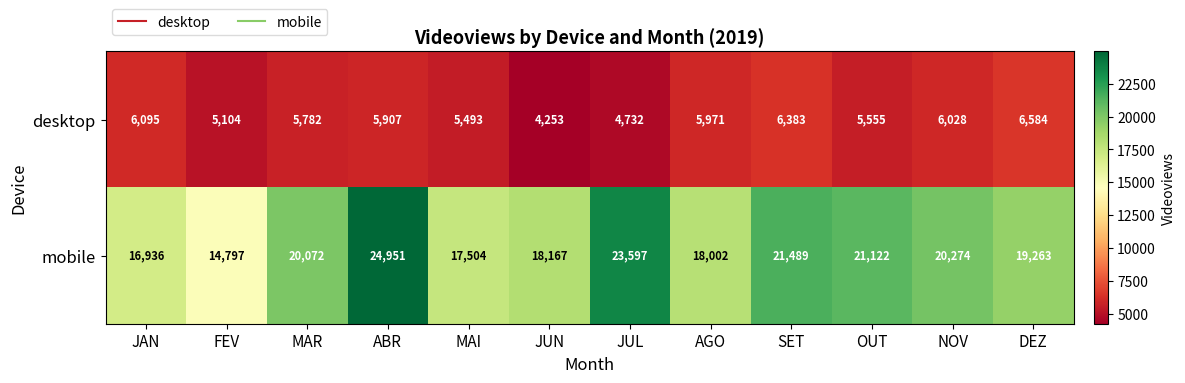

Where is desktop nearest to the value 5418?

MAI